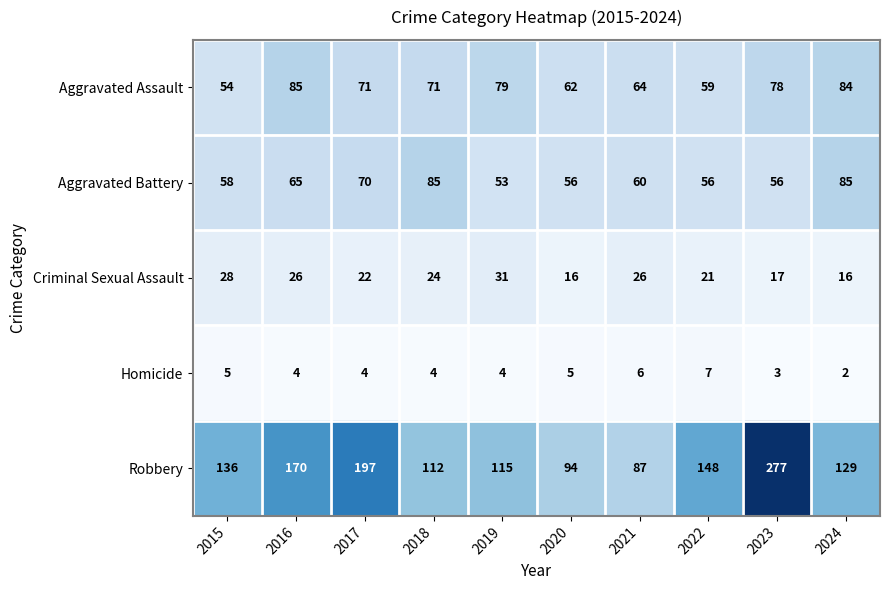

What is the difference between the Aggravated Battery values at 2022 and 2021?

4